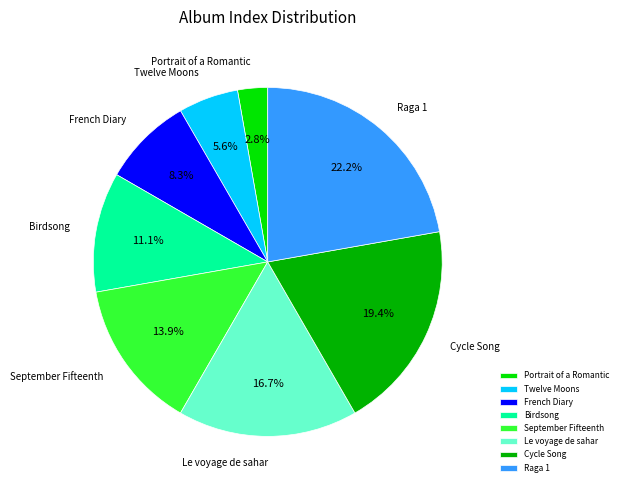

To the nearest percent, what is the combined percentage of Cycle Song and Raga 1?

42%